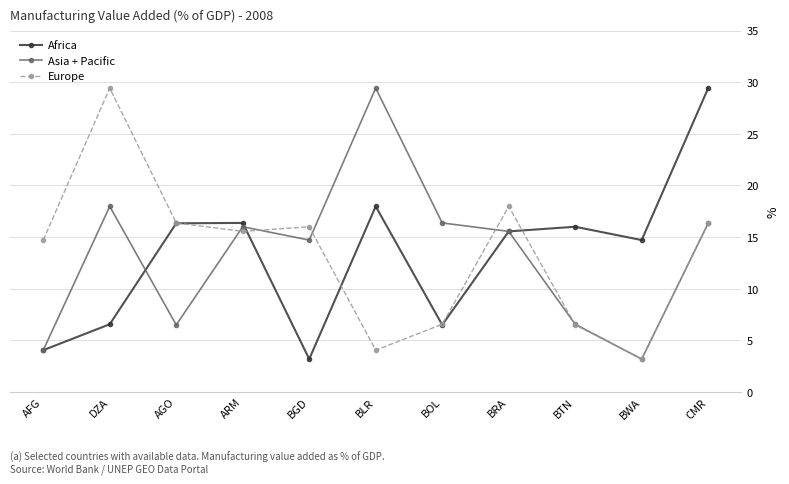

True or false: Africa and Europe intersect in this chart.

True